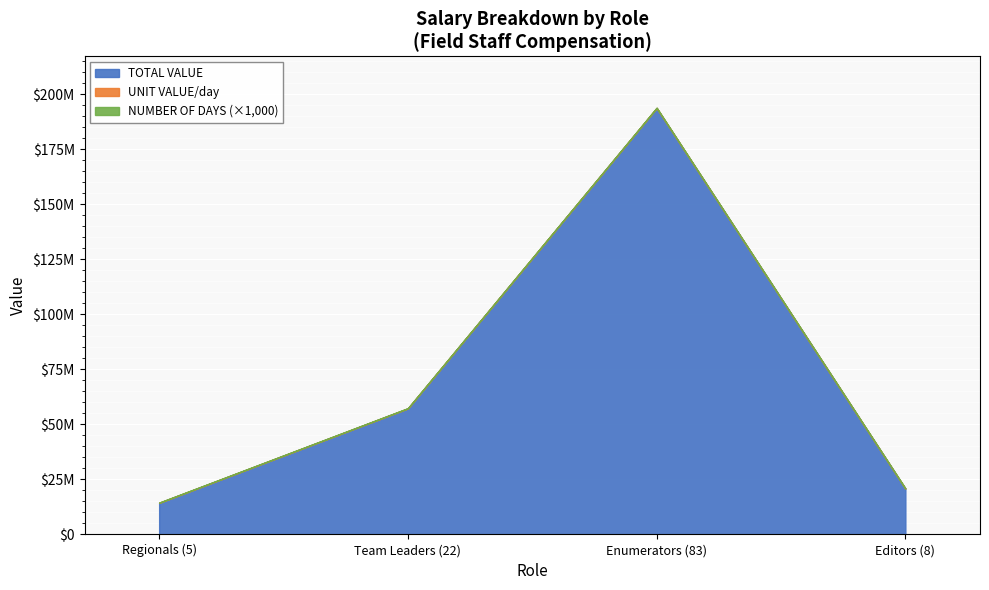

True or false: TOTAL VALUE and NUMBER OF DAYS cross at least once.

False